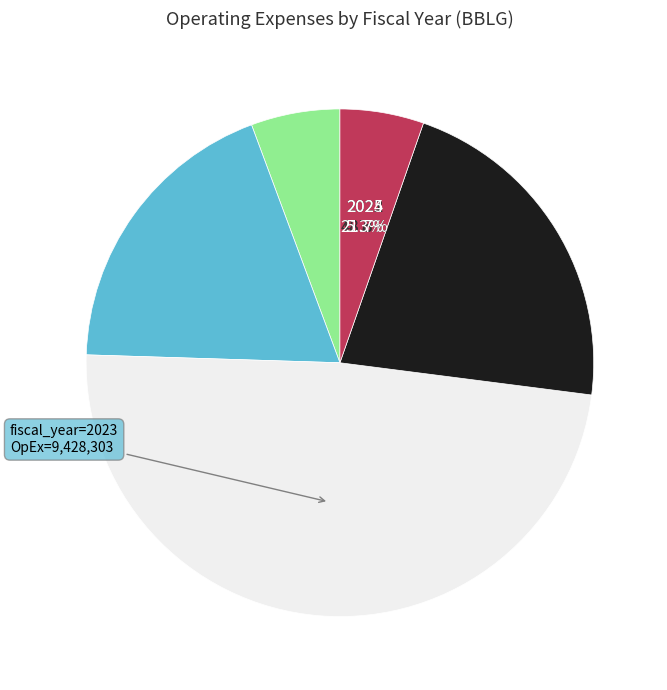

How many segments does this pie chart have?

5